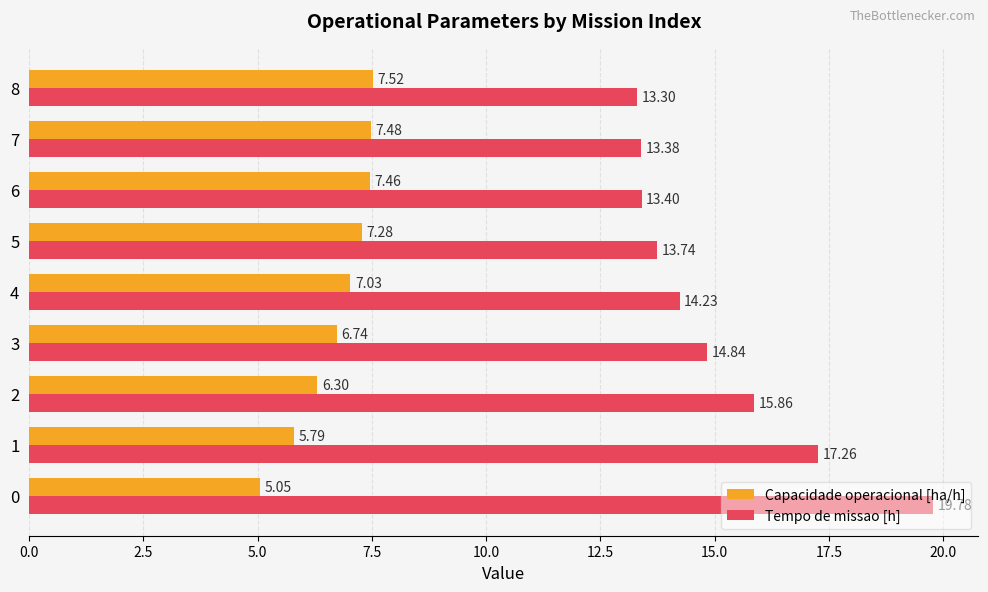

Is the value of Tempo de missao [h] at 1 greater than the value of Capacidade operacional [ha/h] at 7?

Yes